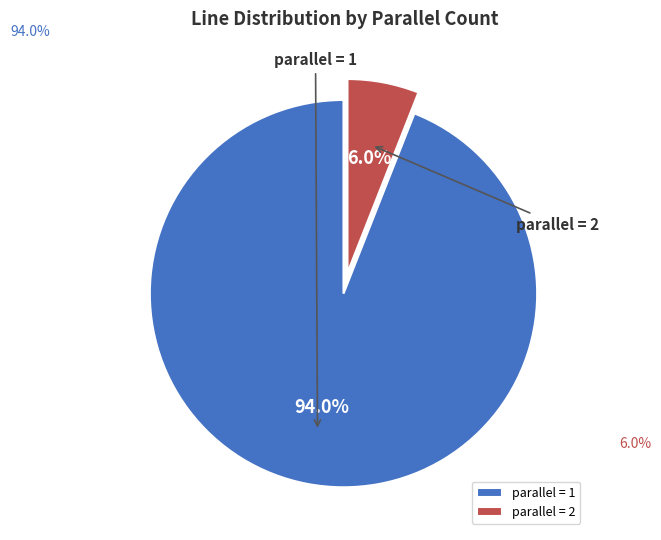

Count the number of slices in the pie.

2